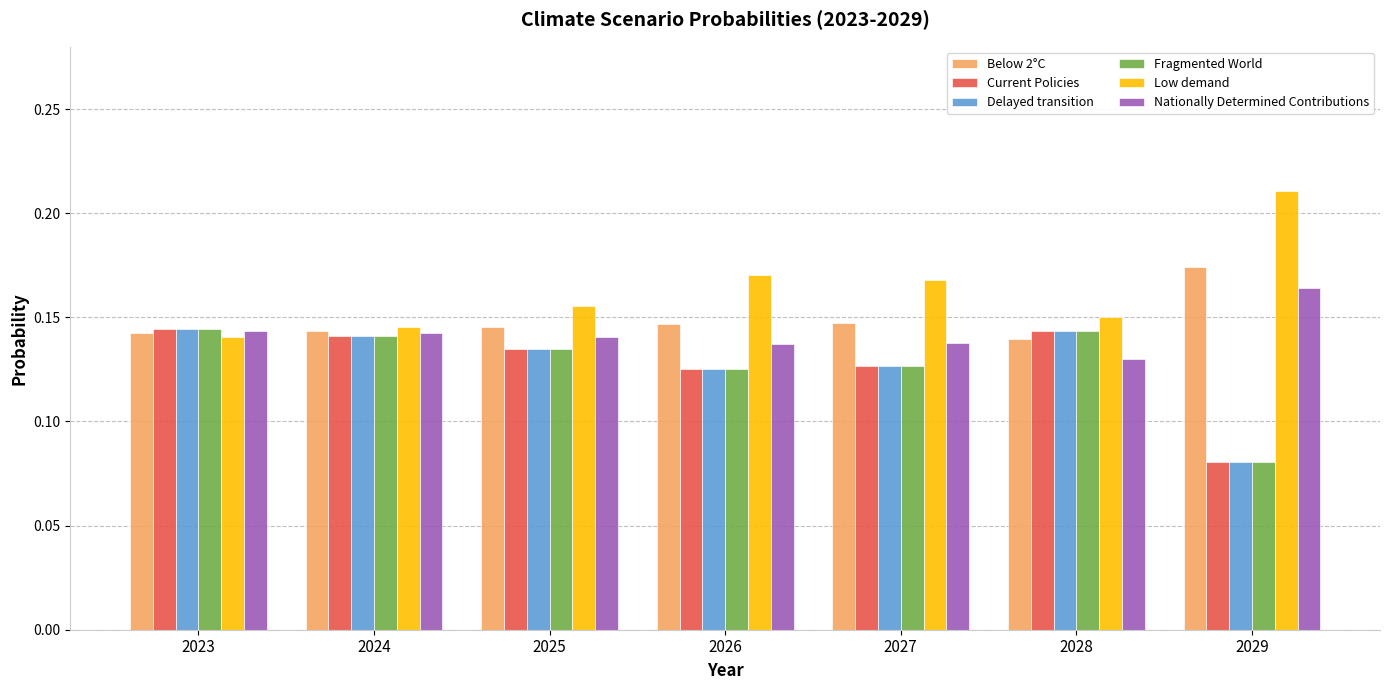

Count the Below 2°C values in the range 0 to 1.

7